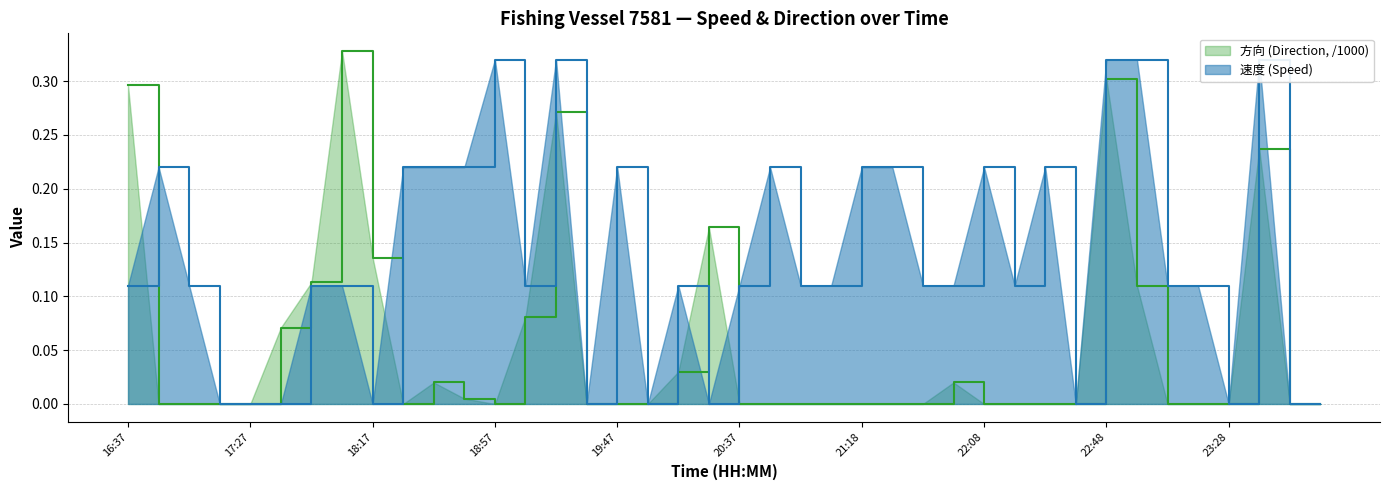

In 速度 (Speed), how many points are lower than both neighbors (excluding endpoints)?

8